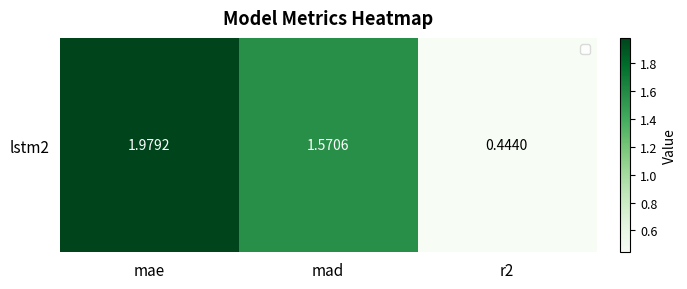

What is the maximum value shown in the chart?

2.0